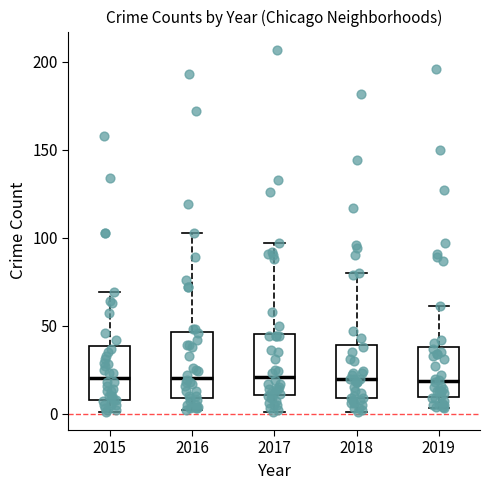

Where does the upper whisker of the box at x = 2019 end on the y-axis? The values are not printed on the chart, so give them approximately, as read against the axis.

60